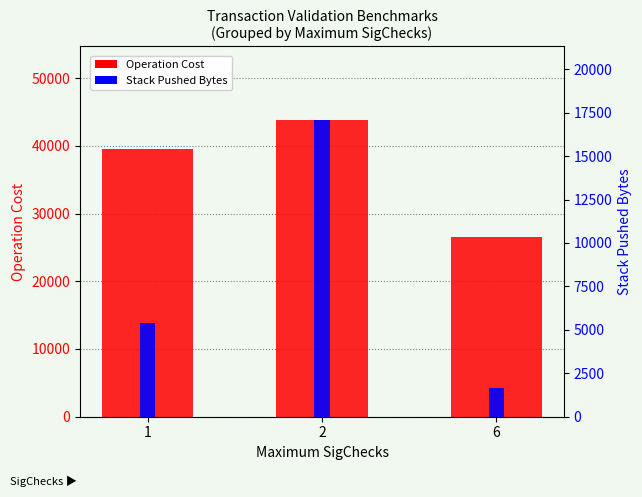

The value of Stack Pushed Bytes at 2 is 17048.4. True or false?

True